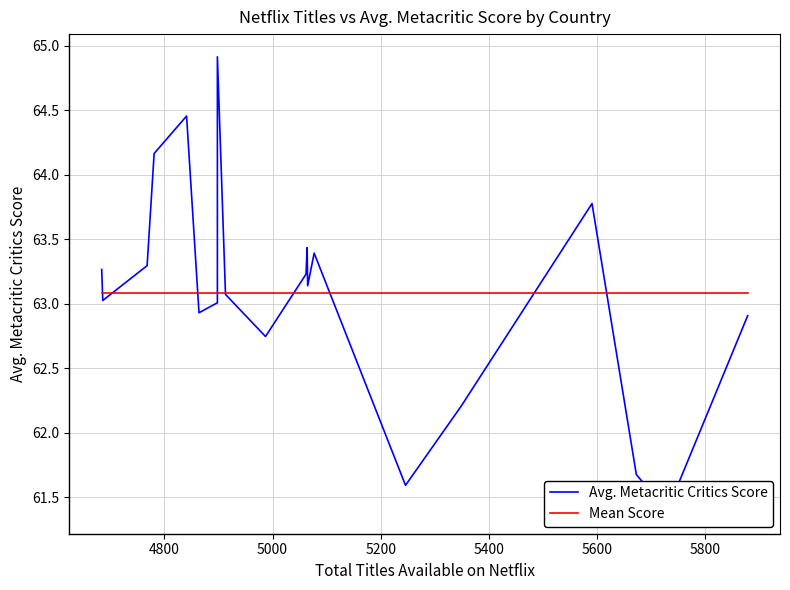

List the series in order of their peak value, highest first.

Avg. Metacritic Critics Score, Mean Score